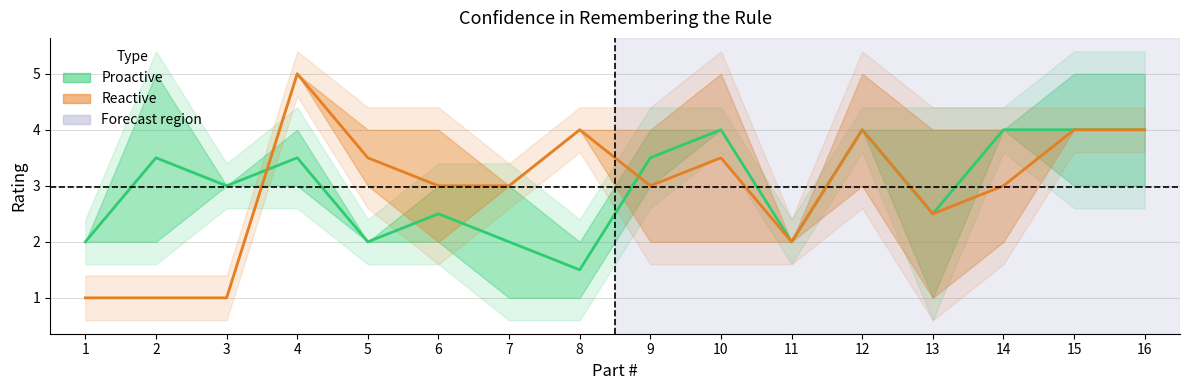

Which category has the lowest value in the Reactive Turn-8 series?

1